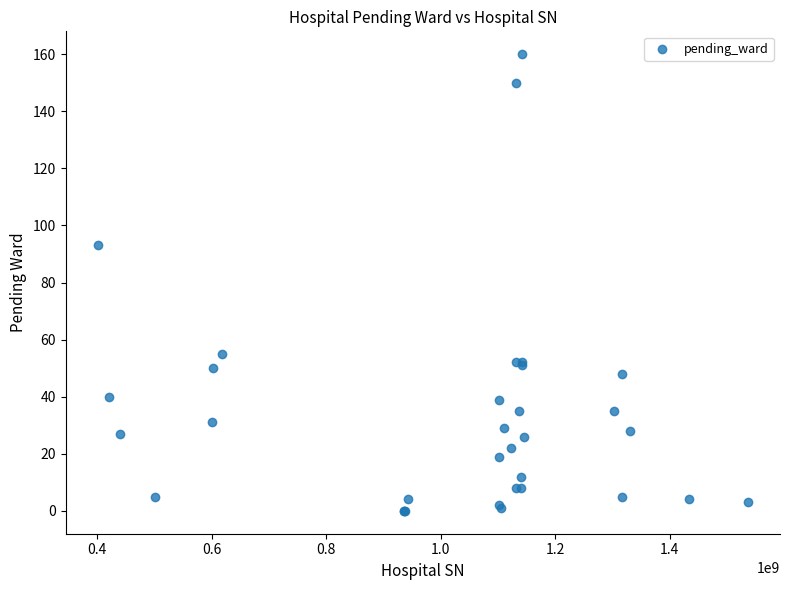

What Y value in the scatter plot is closest to 80?

93